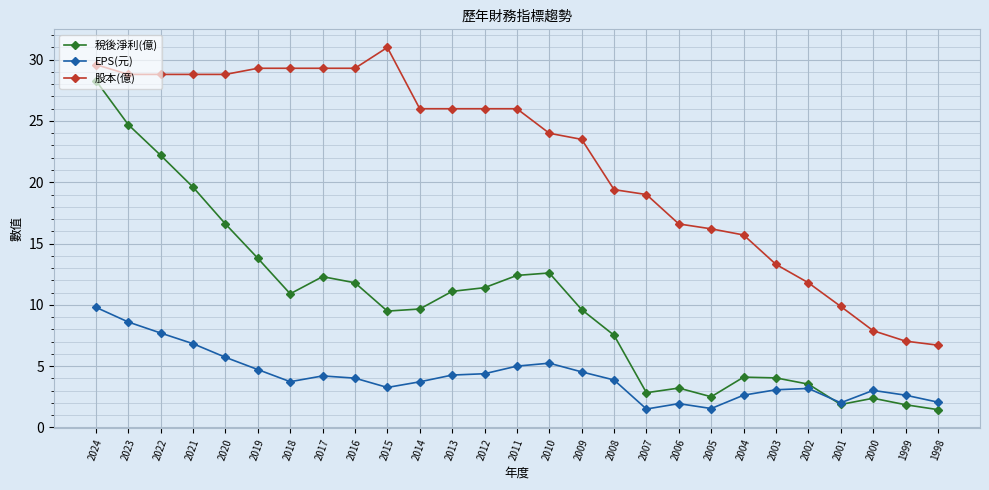

Is it true that 股本(億) equals 16.6 at 2006?

True